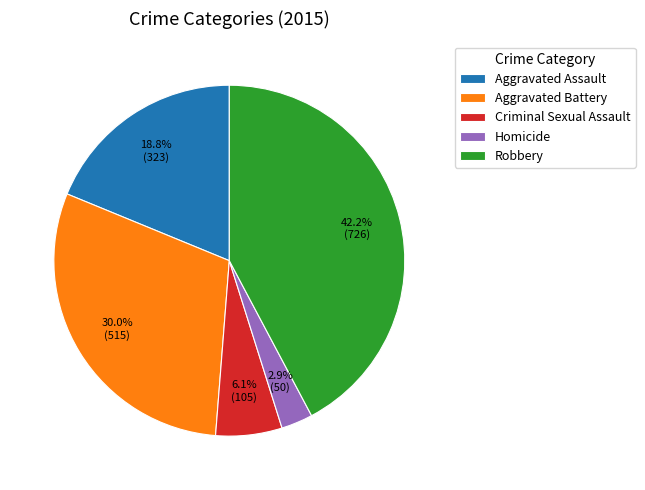

Combined, do Robbery and Homicide account for over 50%?

No